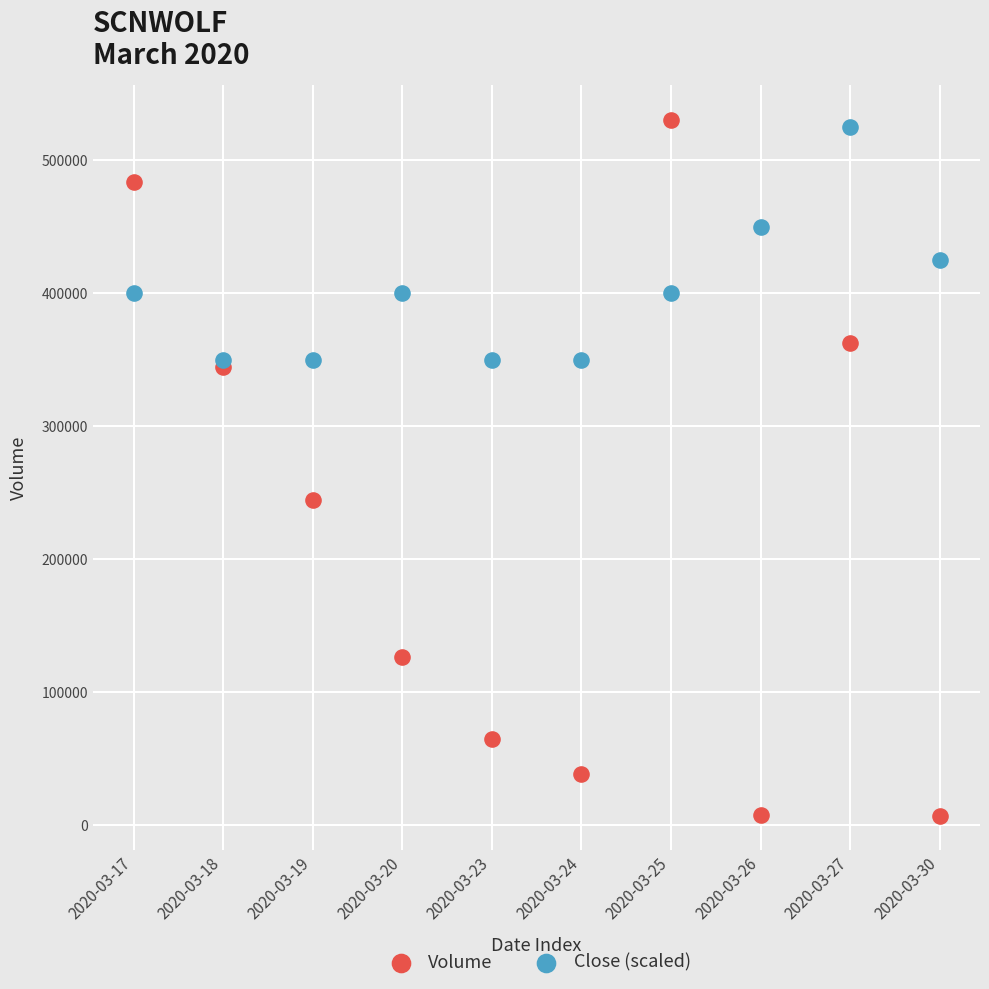

In the Volume series, what Y value is closest to 268800?

244400.0